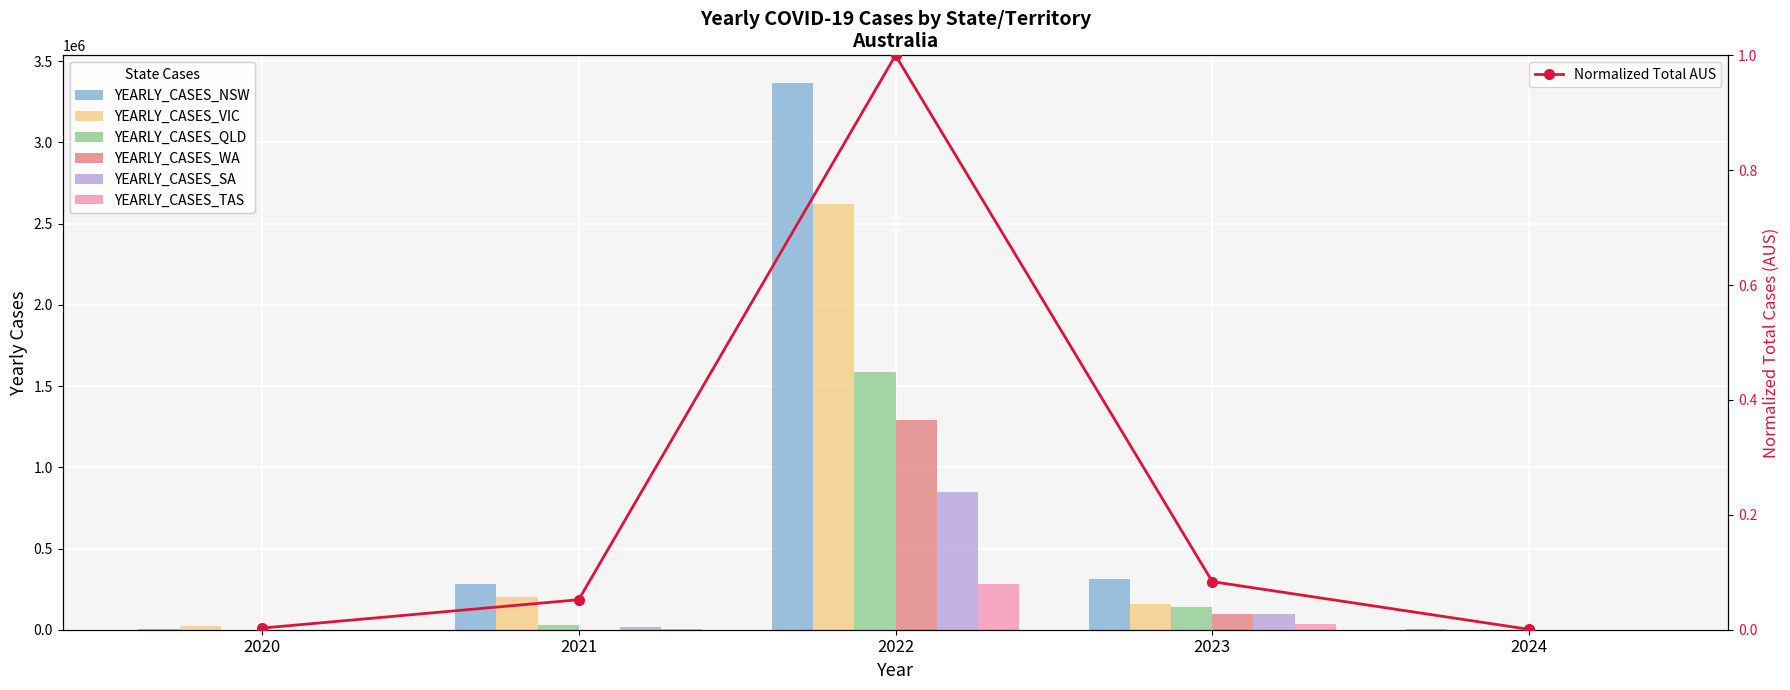

True or false: YEARLY_CASES_TAS has a value of 2534 at 2021.

False